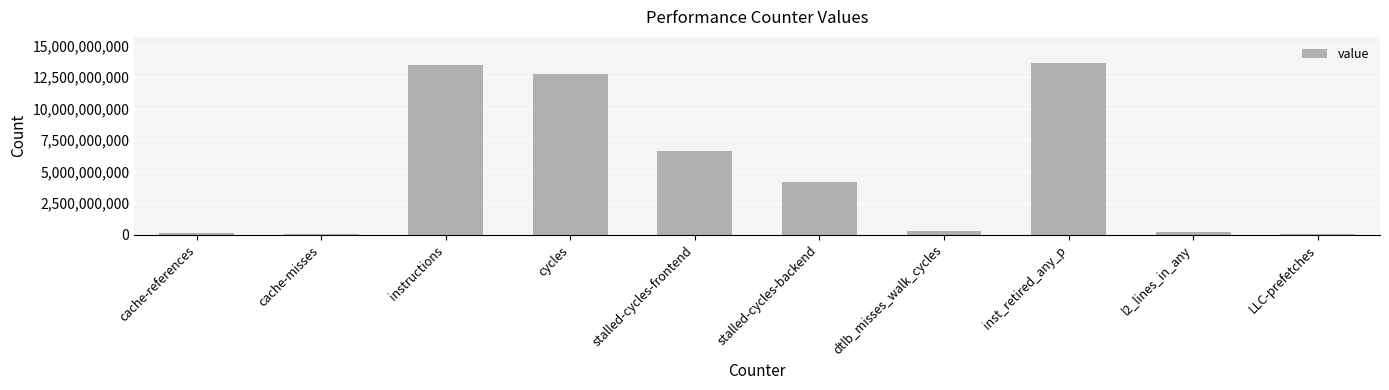

Does the chart contain stacked bars?

No